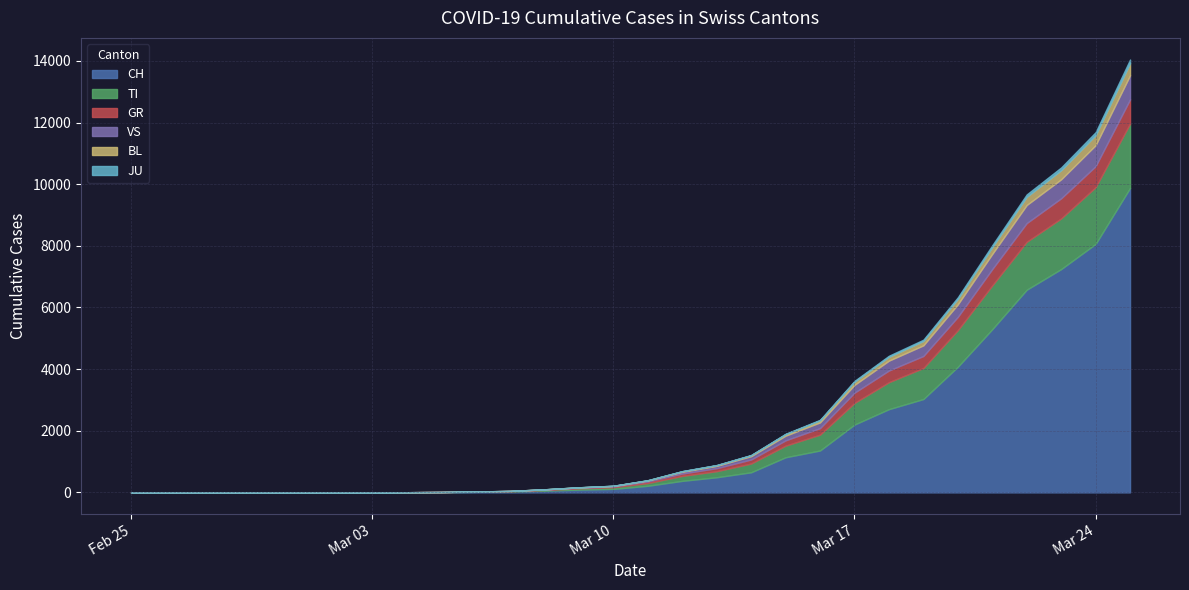

True or false: JU and TI cross at least once.

False